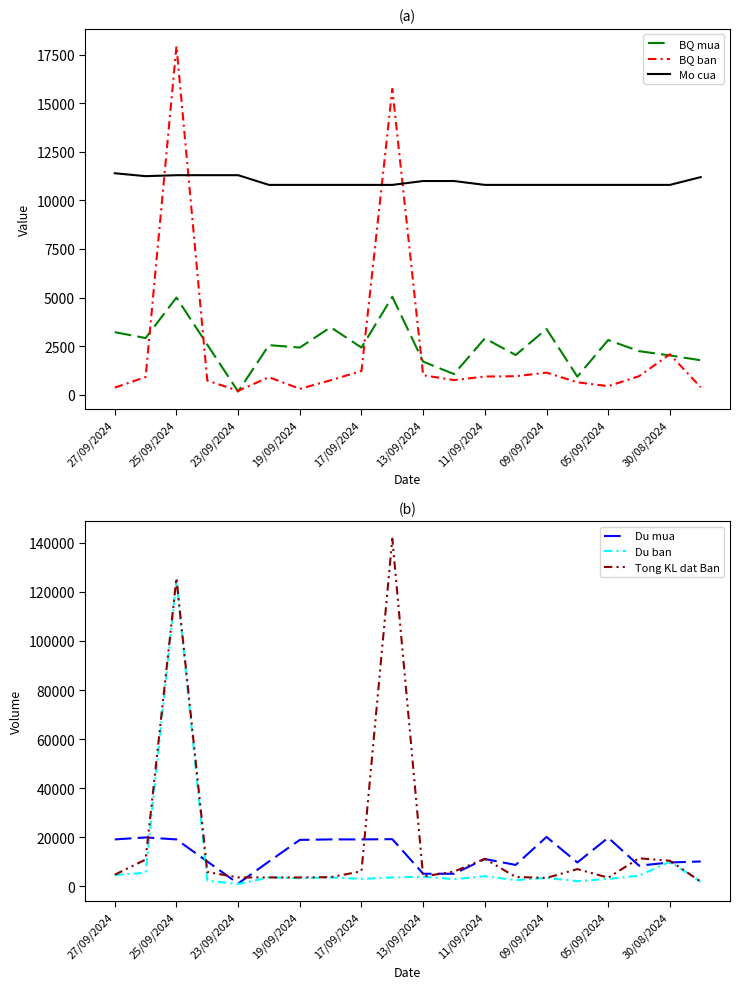

The Mo cua series shows 11300 at 23/09/2024. True or false?

True